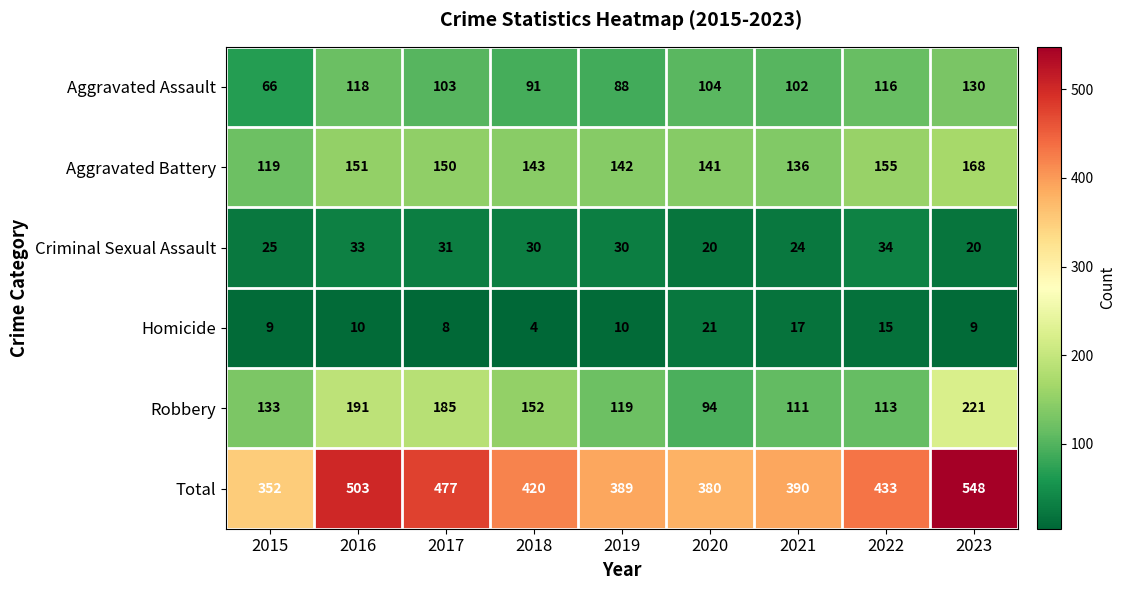

At how many categories does at least one series exceed 241?

9